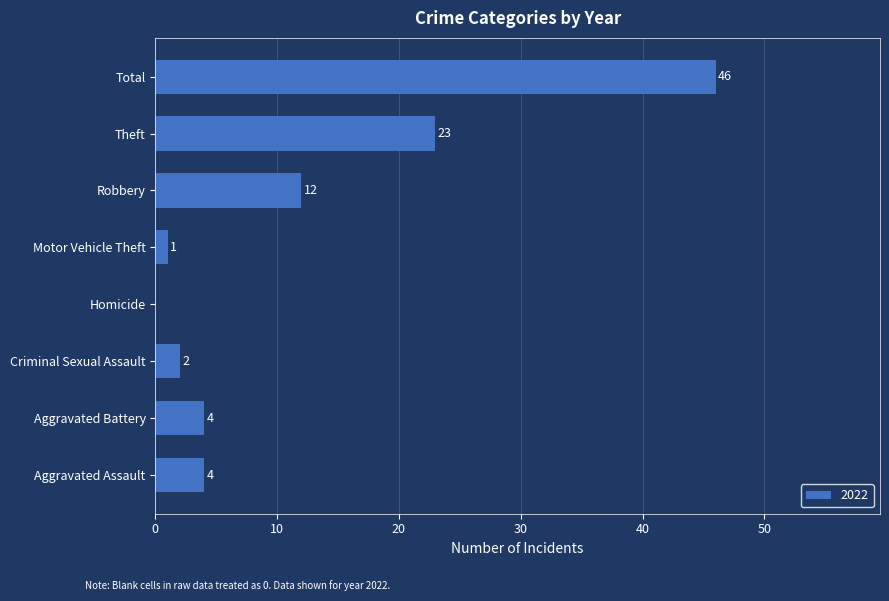

Reading bottom to top, list all the values displayed in this chart.

Aggravated Assault=4	Aggravated Battery=4	Criminal Sexual Assault=2	Homicide=0	Motor Vehicle Theft=1	Robbery=12	Theft=23	Total=46